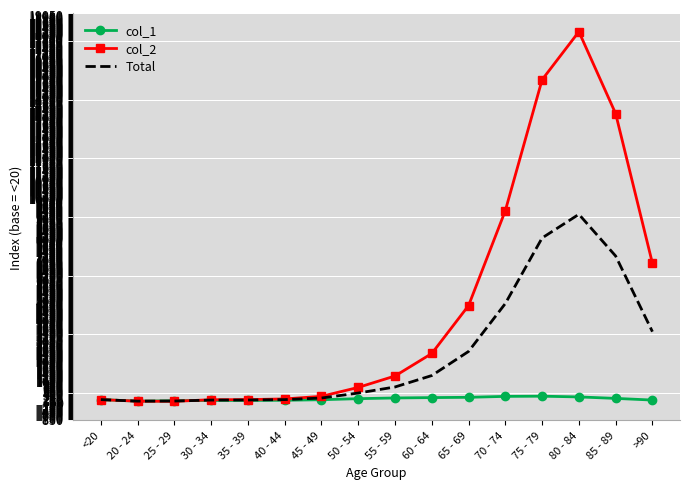

The value of Total at 60 - 64 is 1282.8. True or false?

True